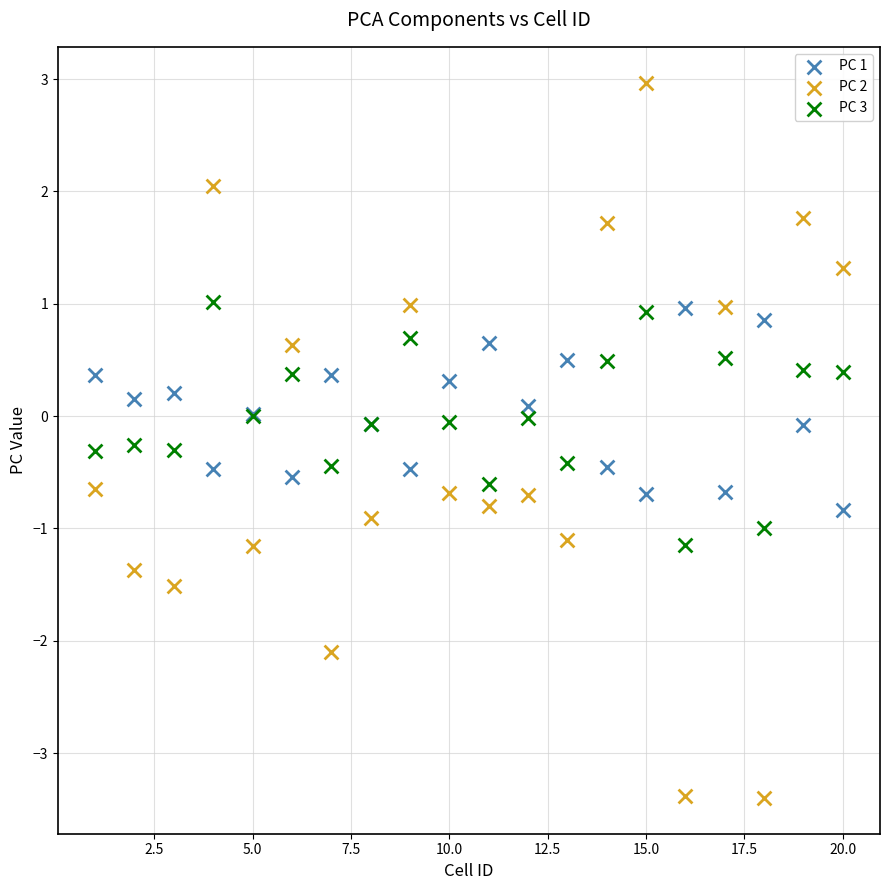

Which series has the widest spread of Y values?

PC 2